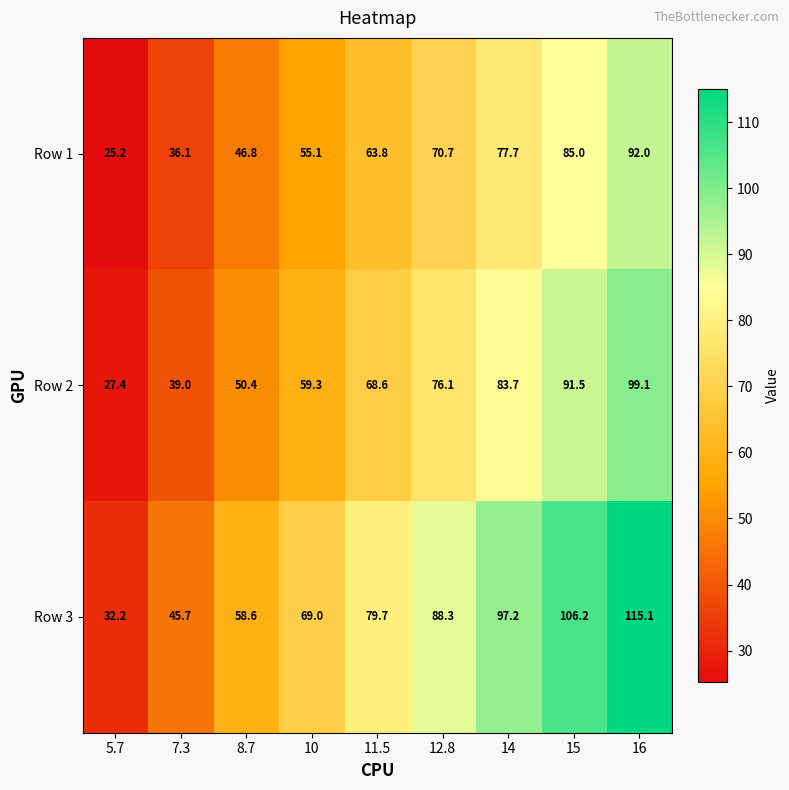

What value does the Row 3 series have at 15?

106.2